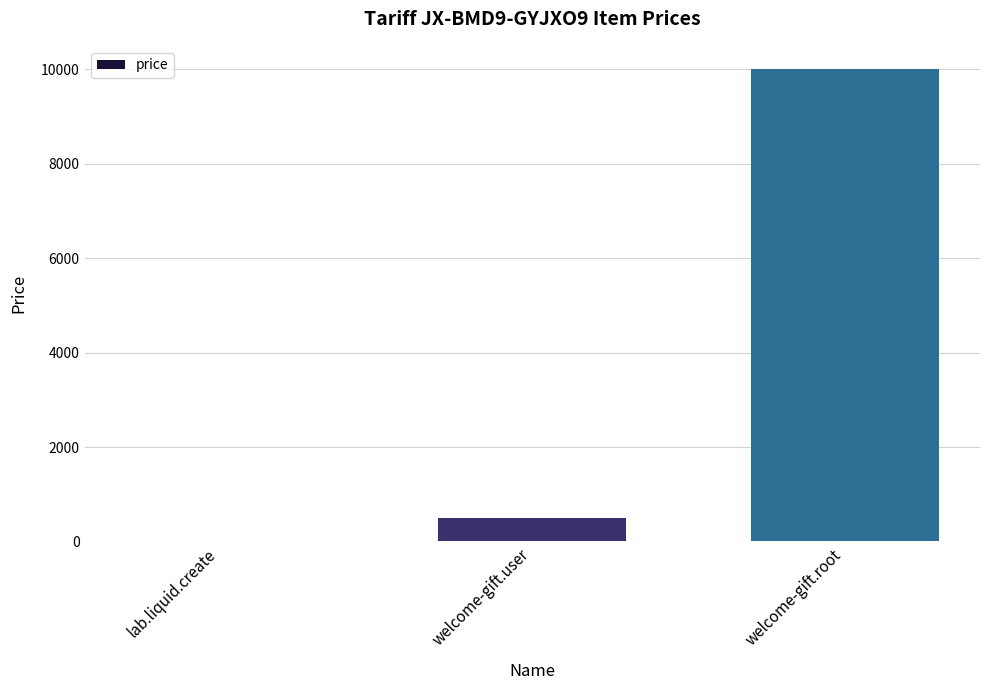

Between welcome-gift.root and lab.liquid.create, which is larger?

welcome-gift.root